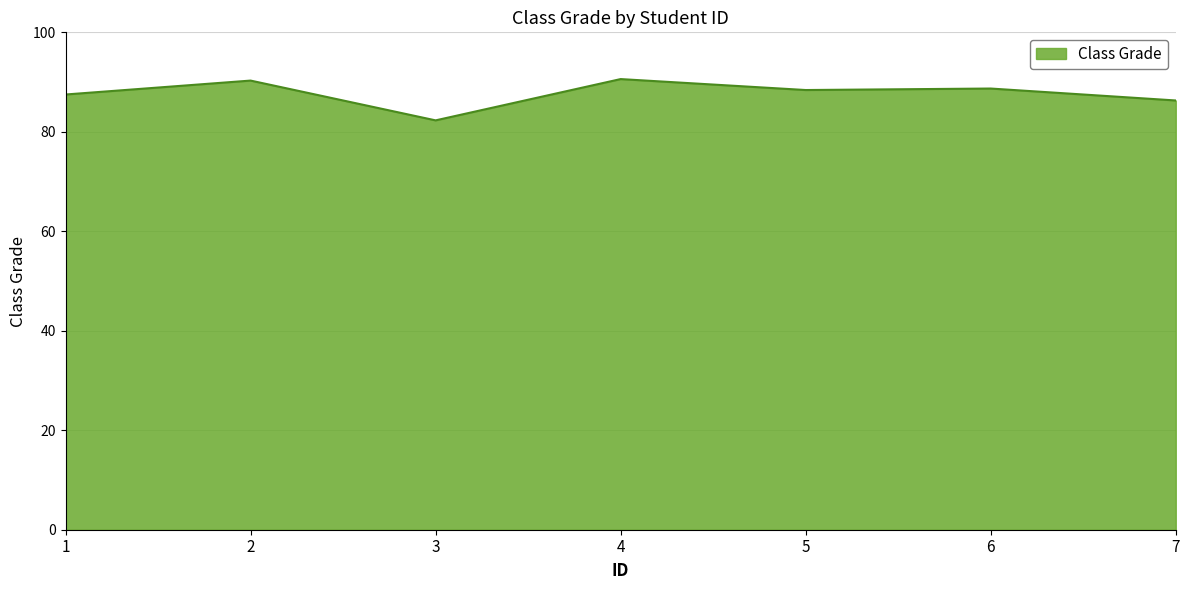

Read the value at 5.

88.4